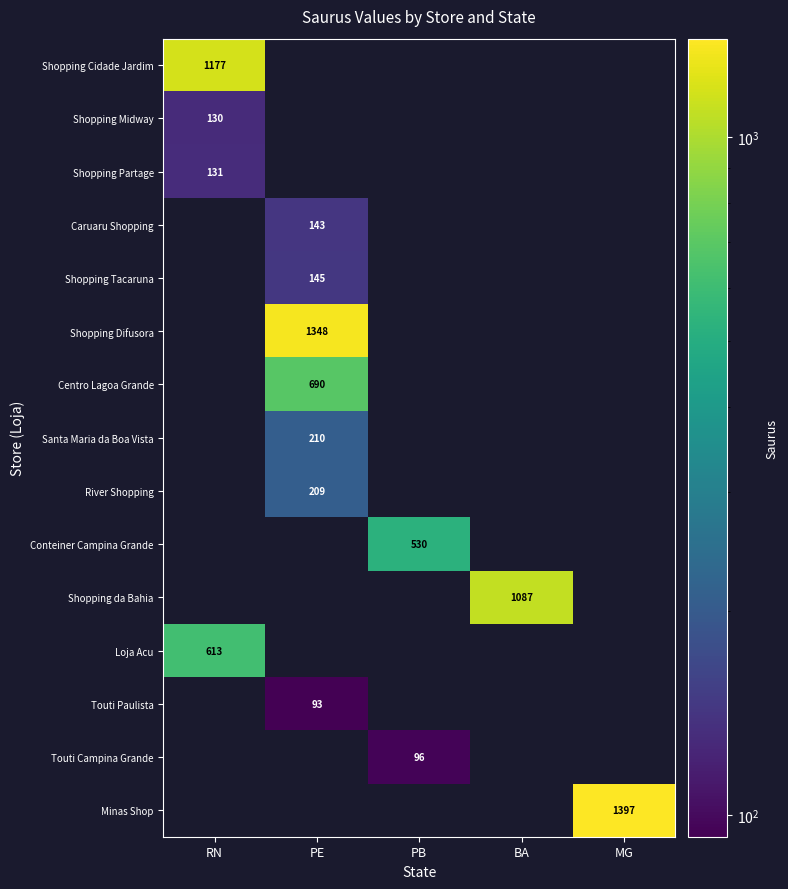

What is the highest value of the Shopping da Bahia series?

1087